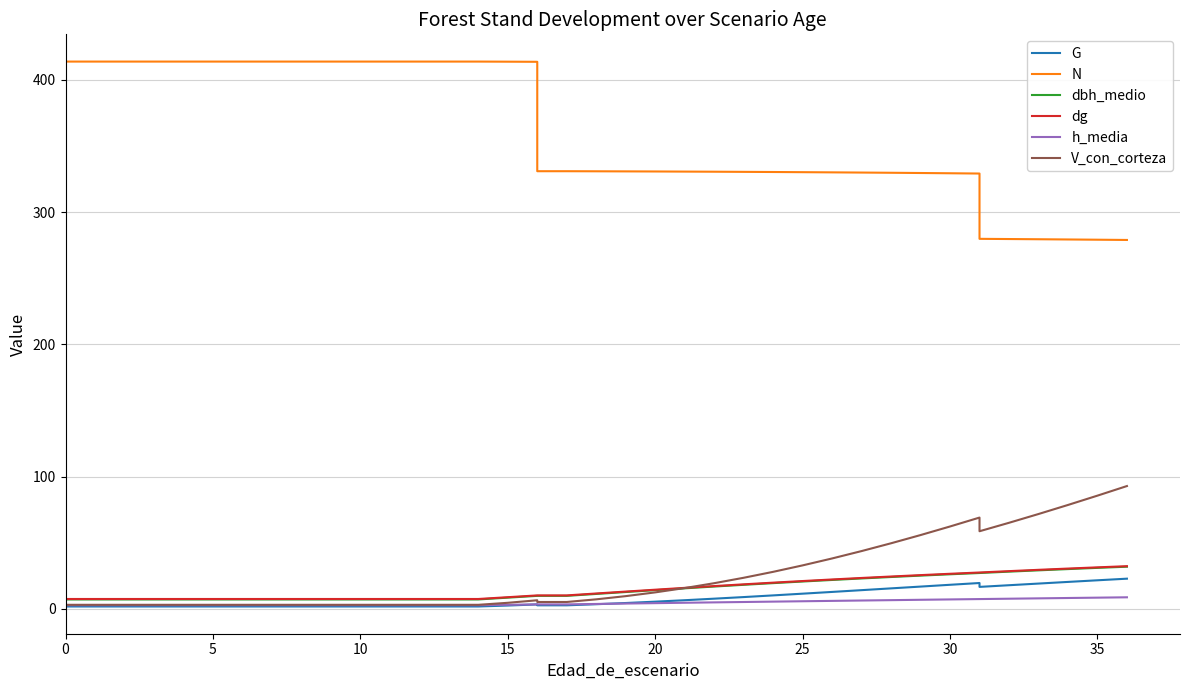

How many lines are shown in the chart?

6